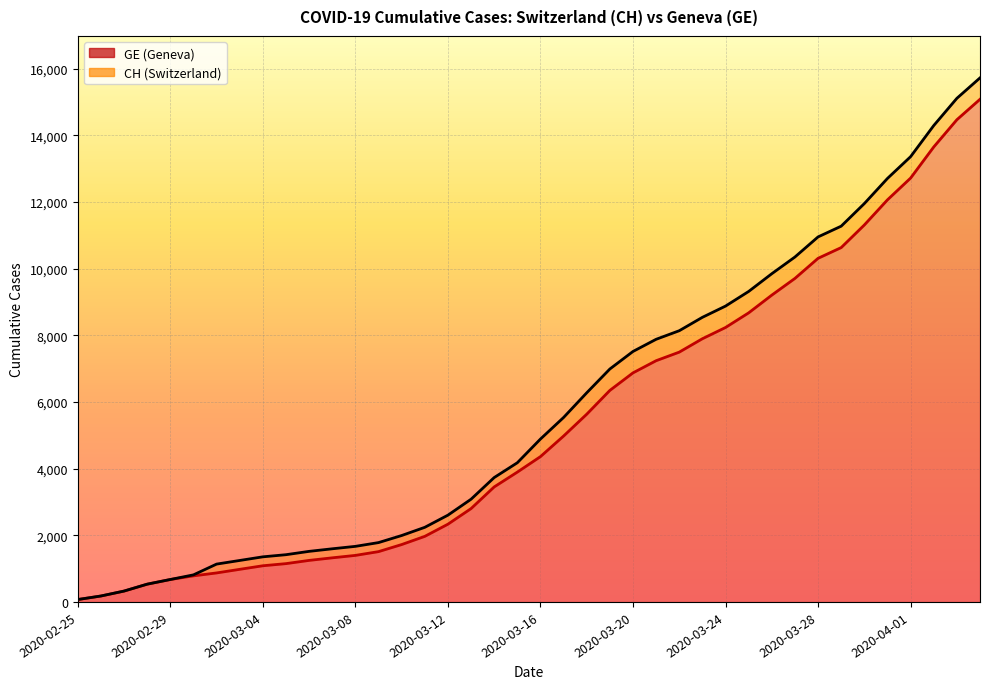

Where is GE line nearest to the value 7574?

26